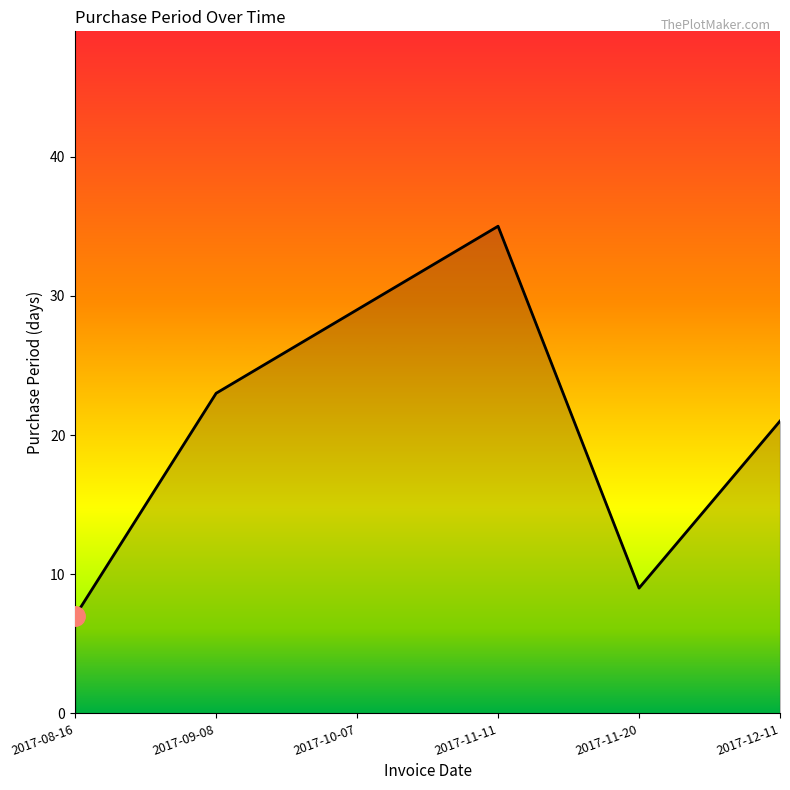

Where is the first local maximum?

2017-11-11